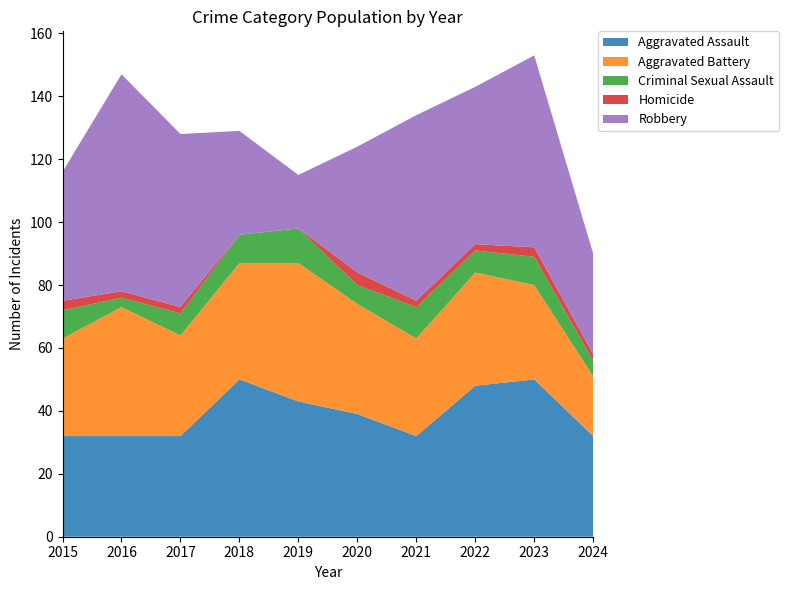

Reading left to right, transcribe all the data shown in this chart.

Aggravated Assault: 32	32	32	50	43	39	32	48	50	32
Aggravated Battery: 31	41	32	37	44	35	31	36	30	19
Criminal Sexual Assault: 9	3	7	9	11	6	10	7	9	5
Homicide: 3	2	2	0	0	4	2	2	3	2
Robbery: 41	69	55	33	17	40	59	50	61	32